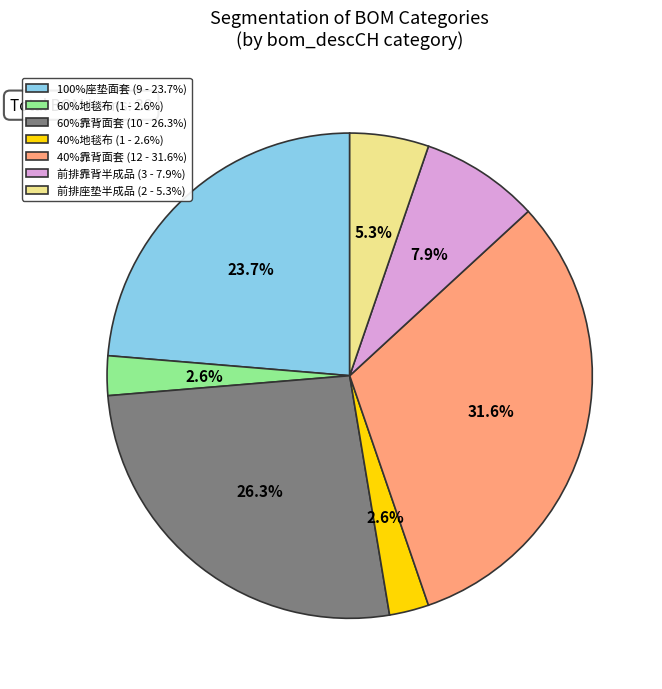

What is the total percentage of 前排座垫半成品 (2 - 5.3%) and 60%靠背面套 (10 - 26.3%)?

31.6%